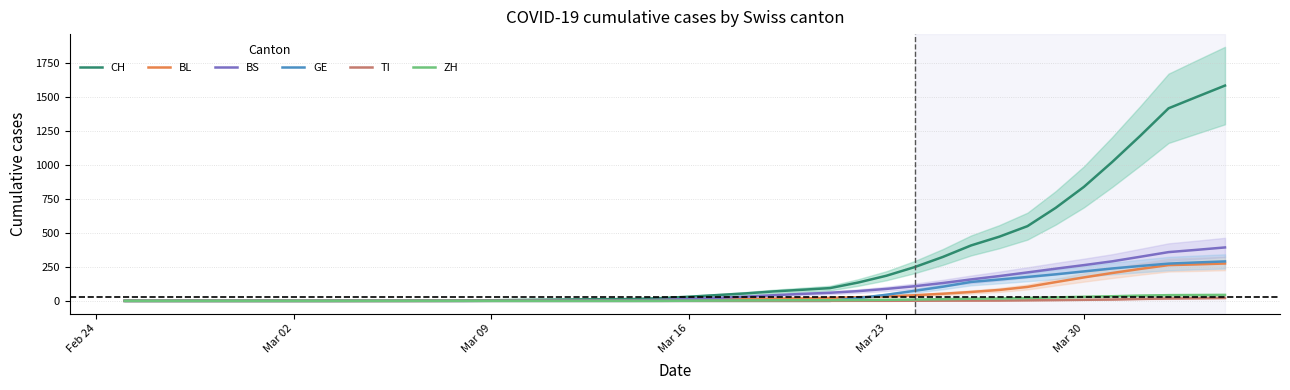

At which label is CH closest to 793?

Mar 30